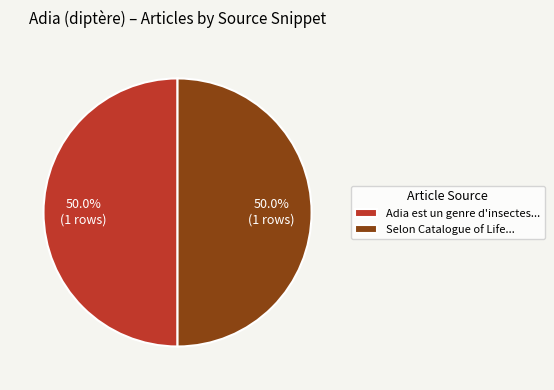

Approximately how many times larger is the value at Selon Catalogue of Life... compared to Adia est un genre d'insectes...?

1.0